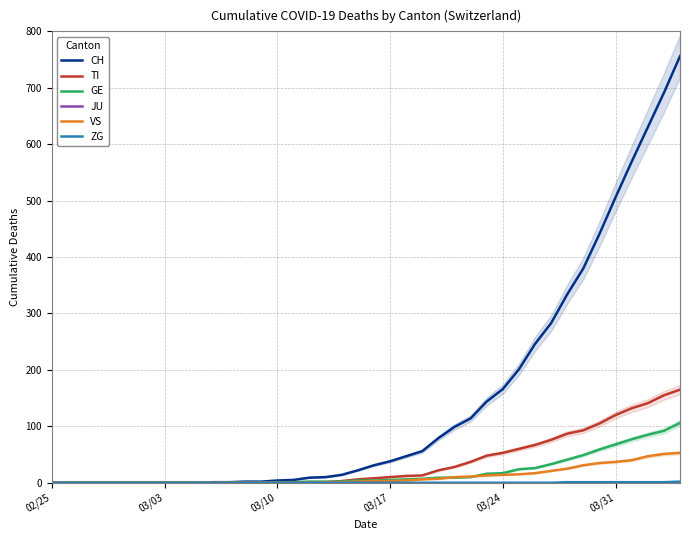

What is the difference between the maximum and minimum values in the VS series?

53